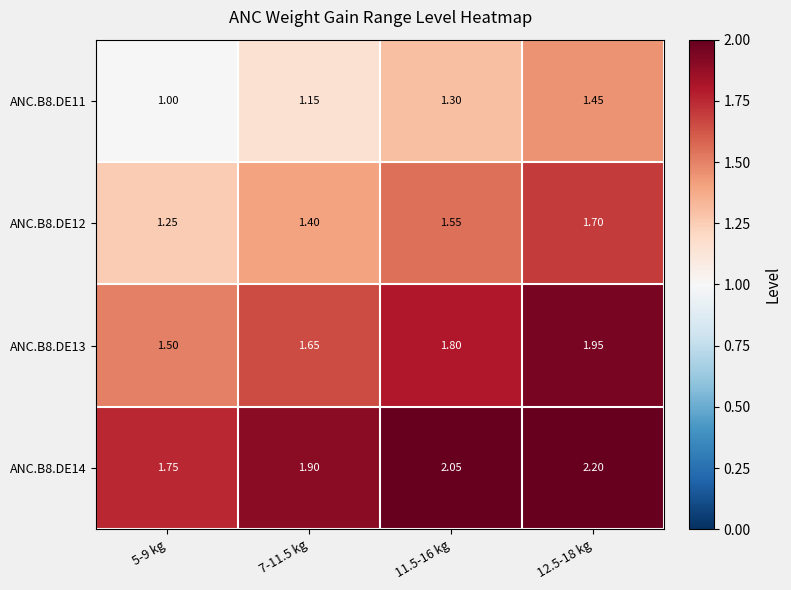

Is the value of ANC.B8.DE11 at 7-11.5 kg greater than the value of ANC.B8.DE14 at 11.5-16 kg?

No